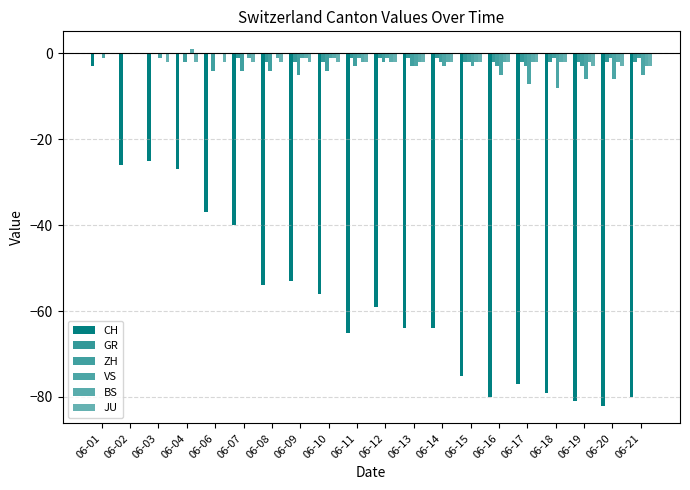

Count the number of data series in this chart.

6